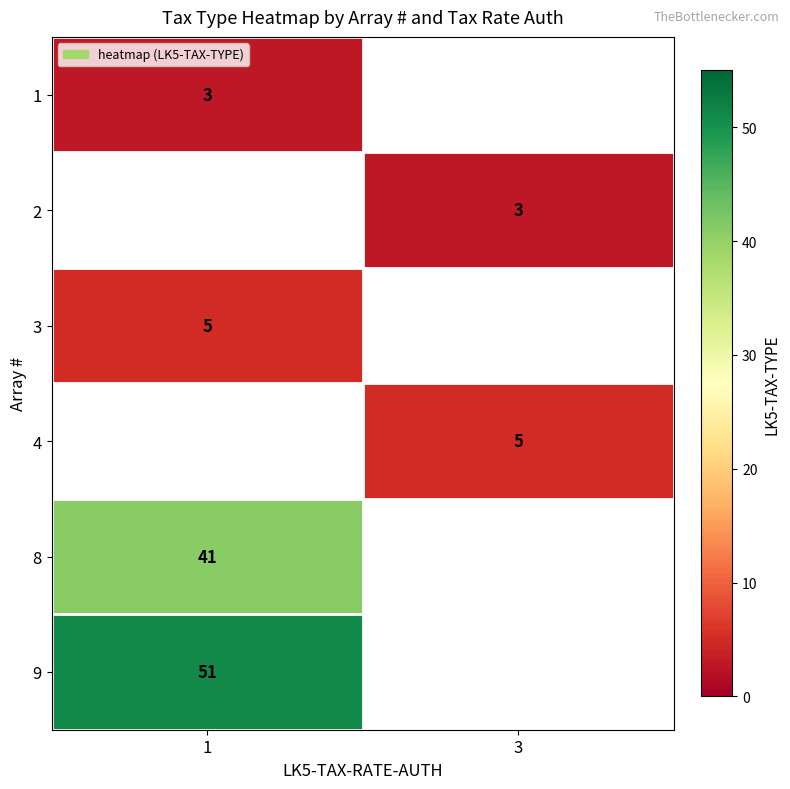

Which category has the highest value across all series?

1